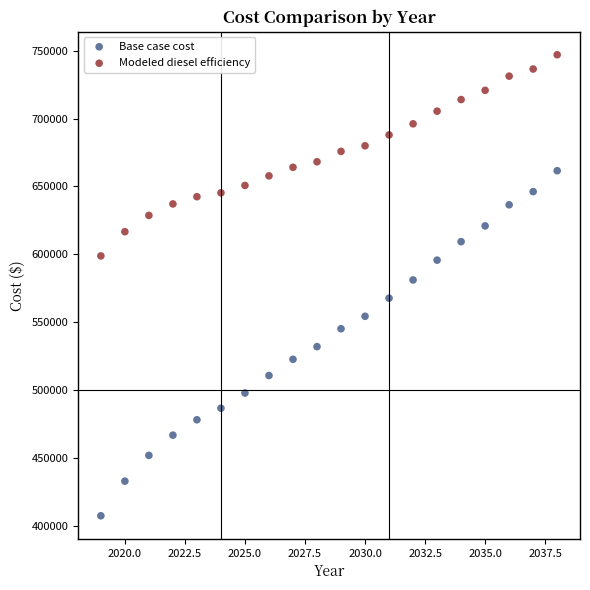

Across all series, what Y value is closest to 577255?

581166.2